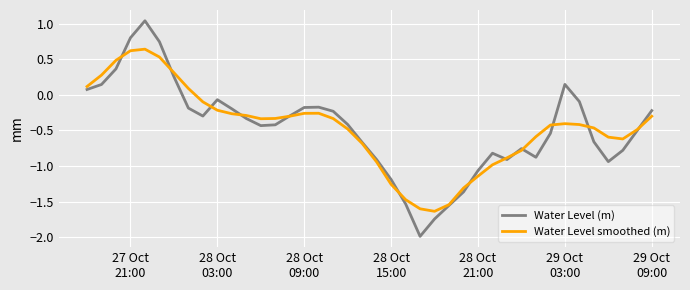

Which series has the widest spread of values?

Water Level (m)